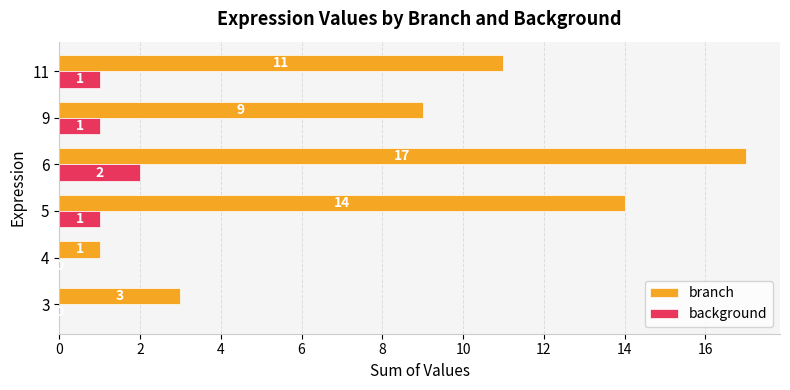

What is the average value of the background series?

1